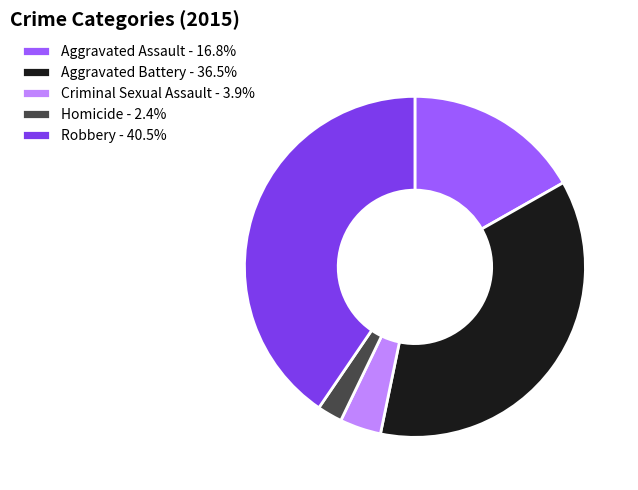

How many segments does this pie chart have?

5